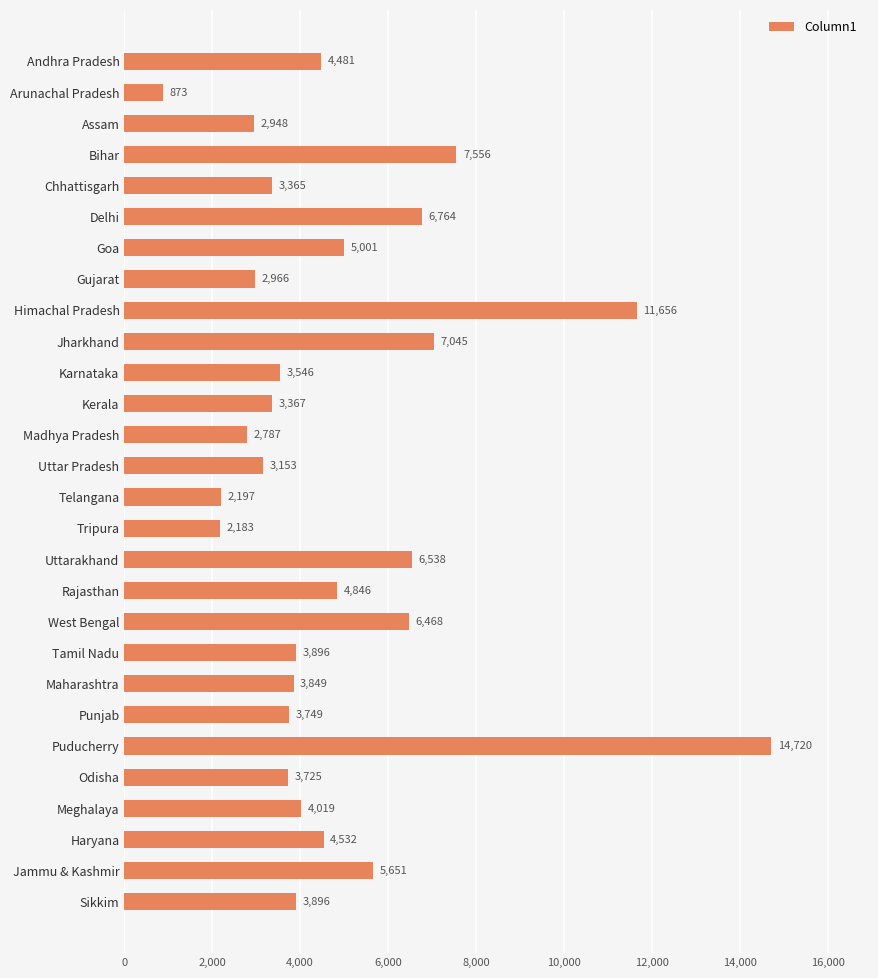

The value at Delhi is 6764. True or false?

True